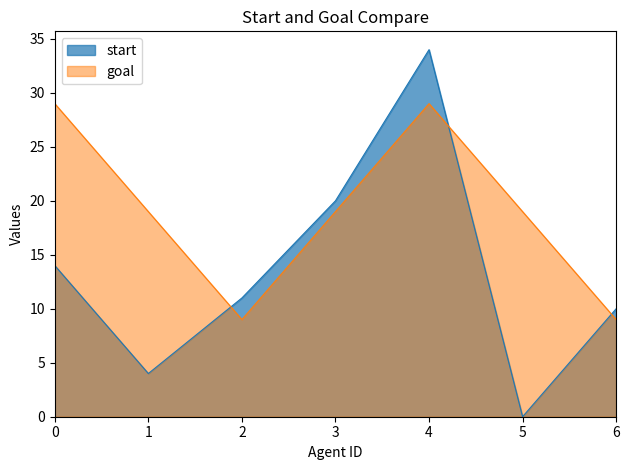

True or false: start and goal intersect in this chart.

True